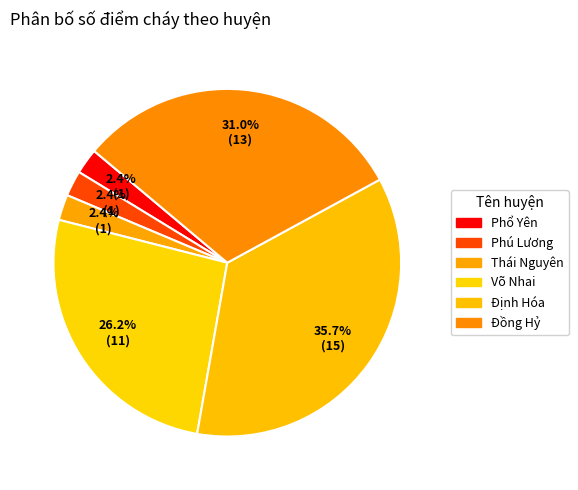

How many slices are in this pie chart?

6